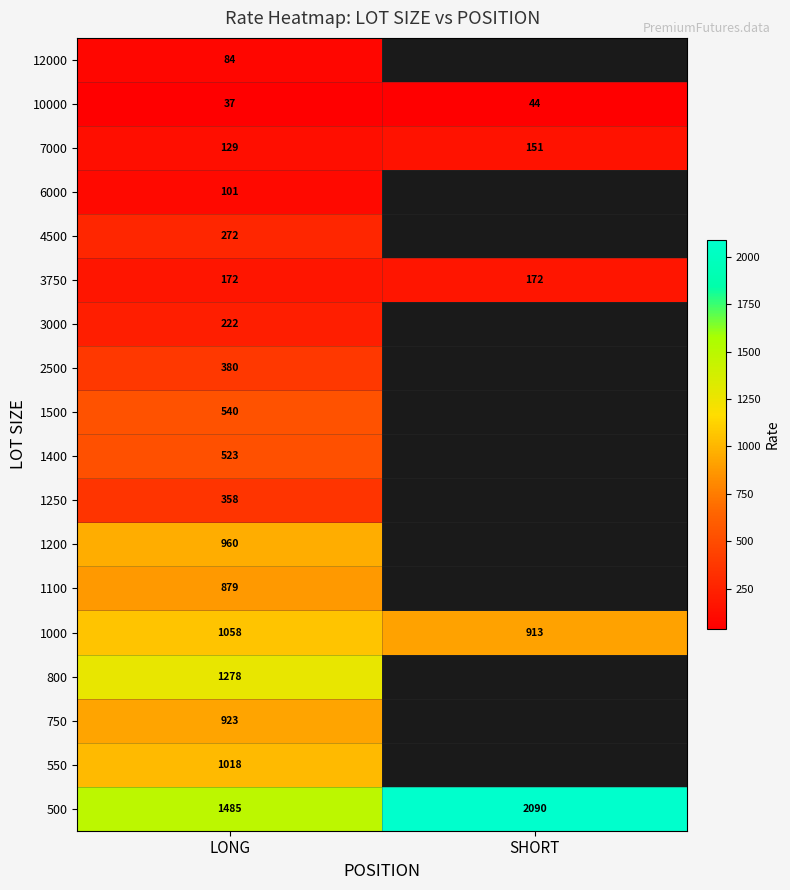

The 1100 series shows 1399 at LONG. True or false?

False